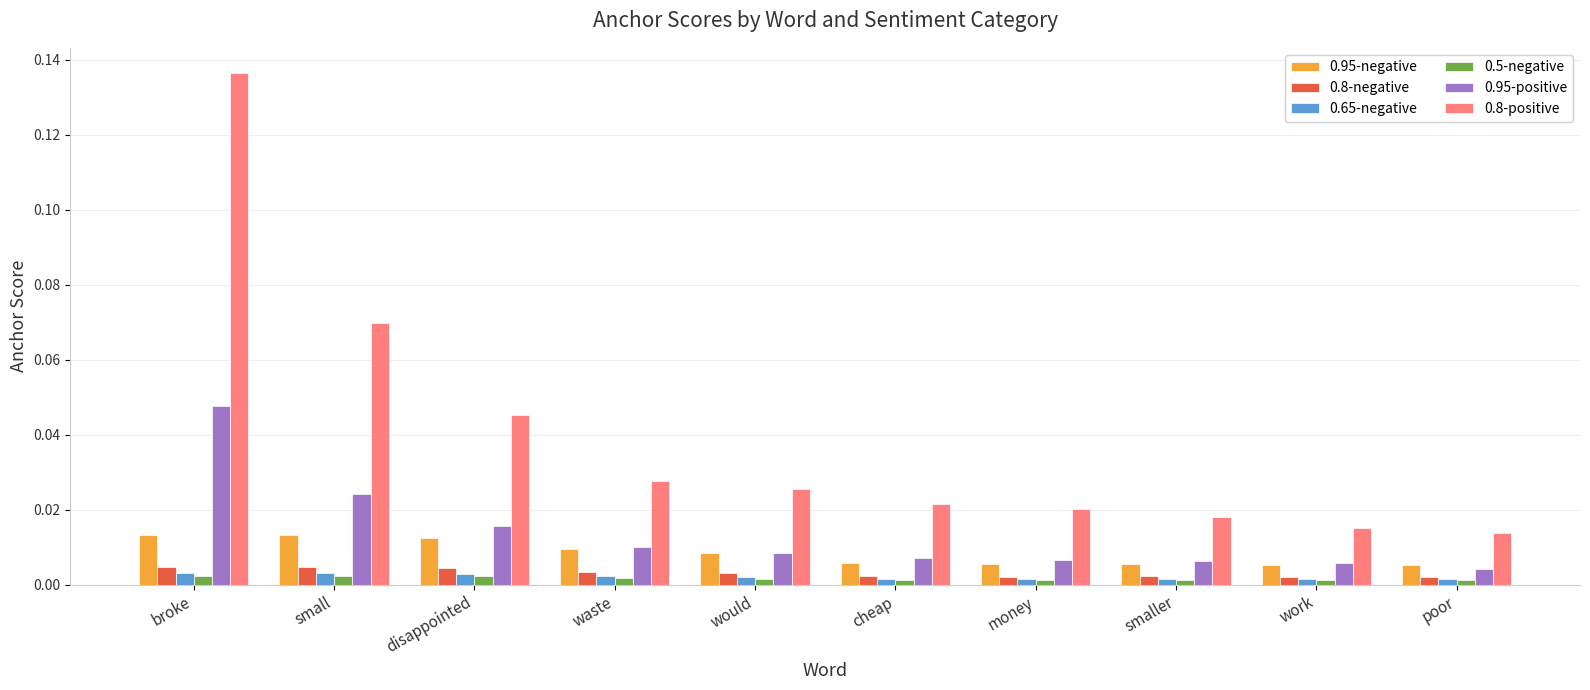

The 0.8-negative series shows 0.0 at would. True or false?

True